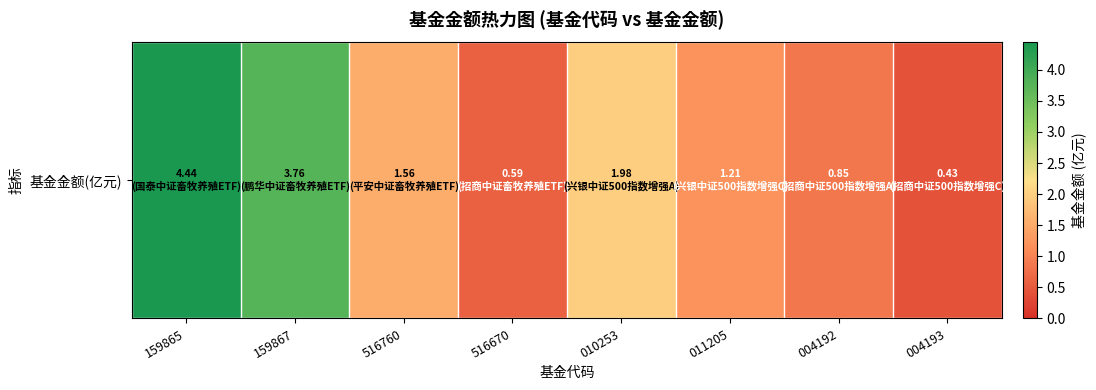

What is the difference between the maximum and minimum values?

4.0